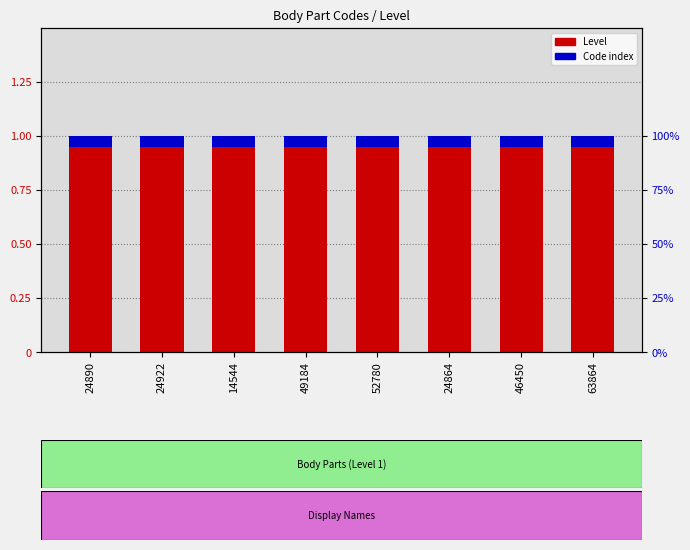

What is the minimum value for Level?

1.0